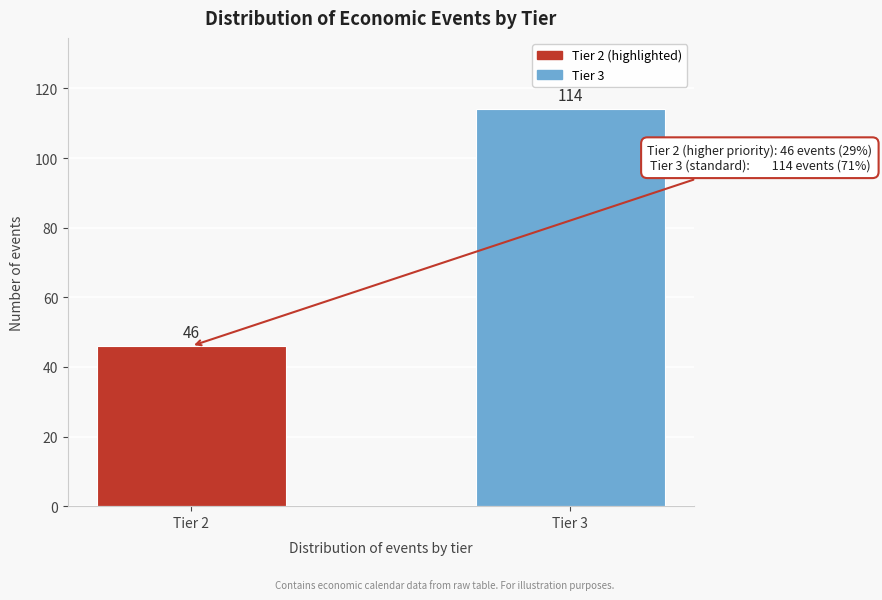

Reading left to right, extract all data points from this chart.

Tier 2=46	Tier 3=114